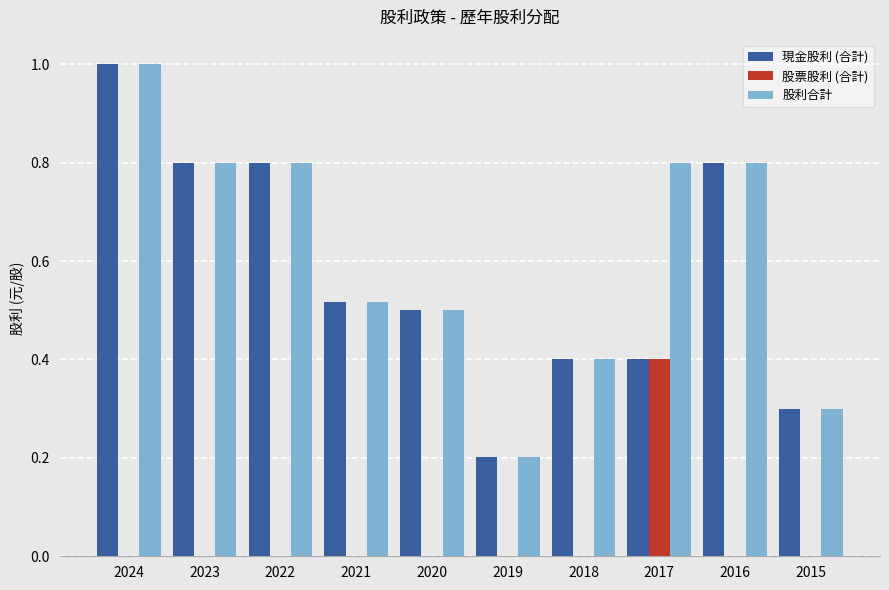

At which category is the sum across all series the highest?

2024